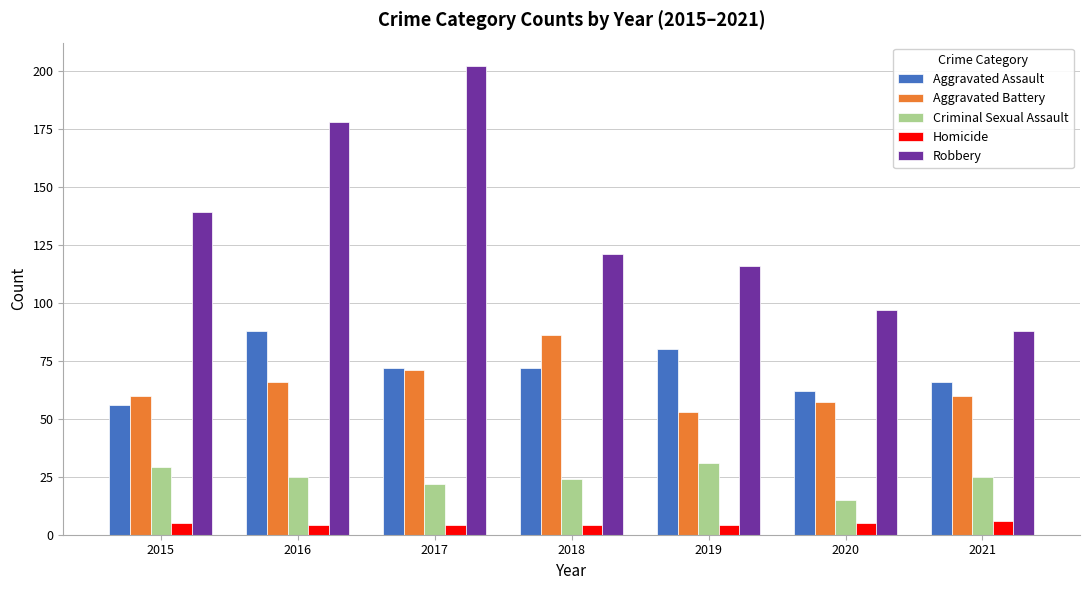

What is the total value across all series at 2021?

245